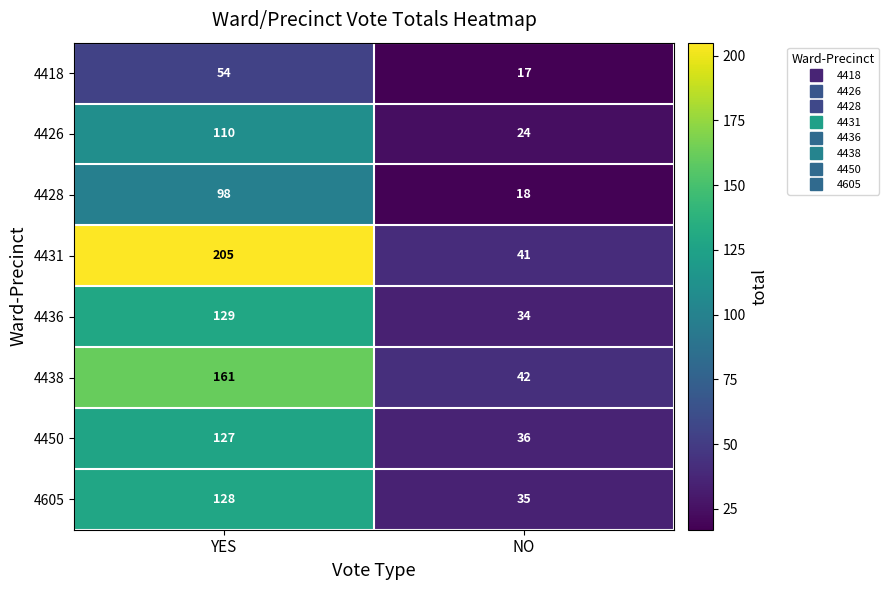

Reading left to right, extract all data points from this chart.

4418: 54	17
4426: 110	24
4428: 98	18
4431: 205	41
4436: 129	34
4438: 161	42
4450: 127	36
4605: 128	35